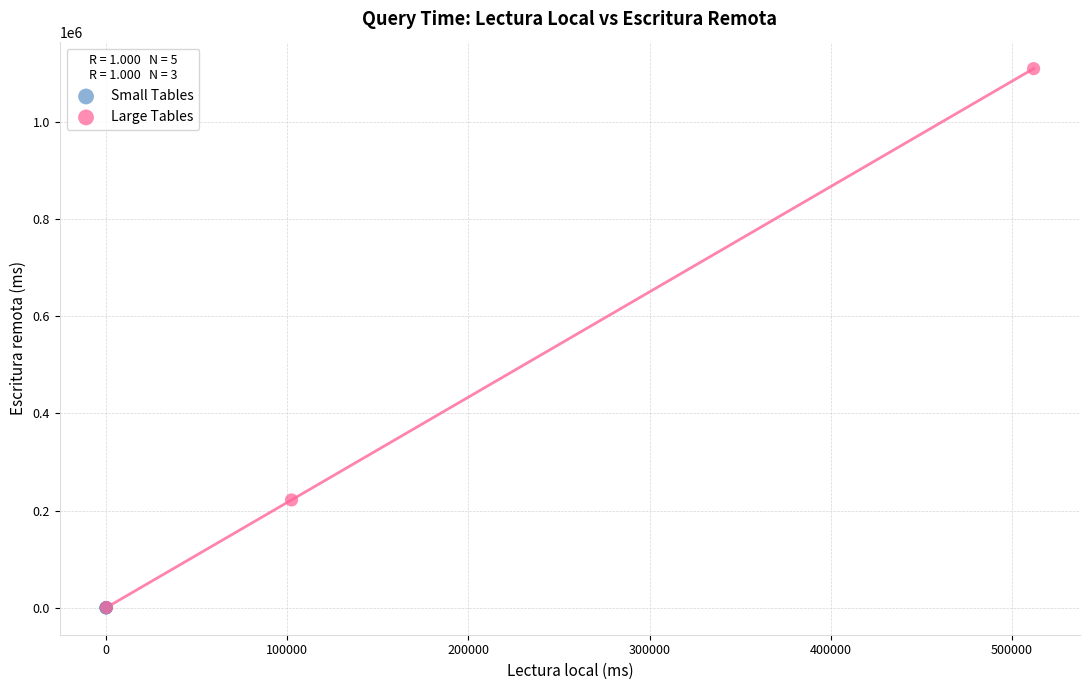

Which series has the widest spread of Y values?

Large Tables